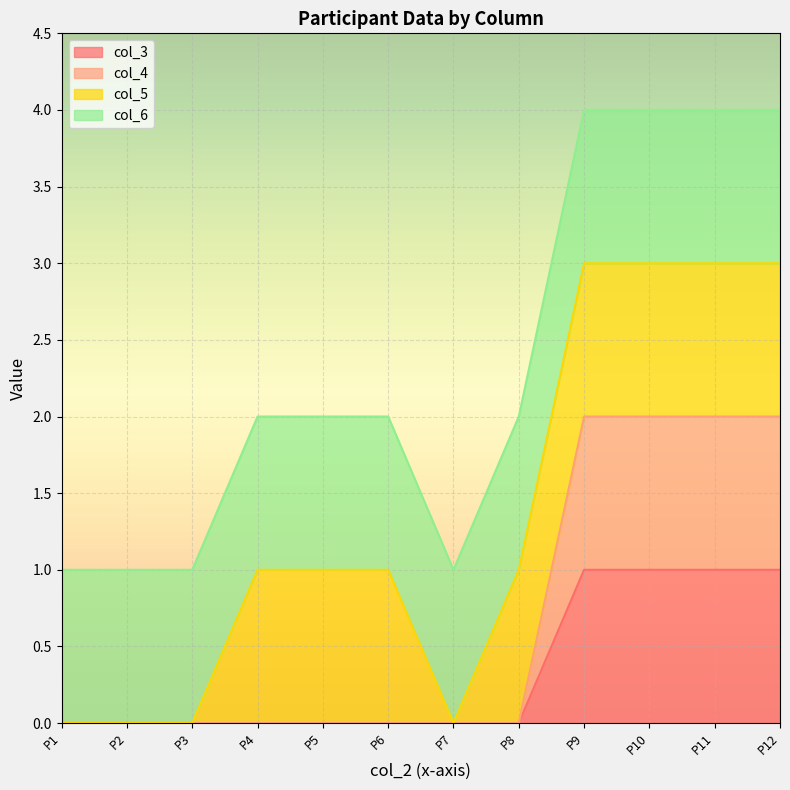

How many values in col_3 are above zero?

4